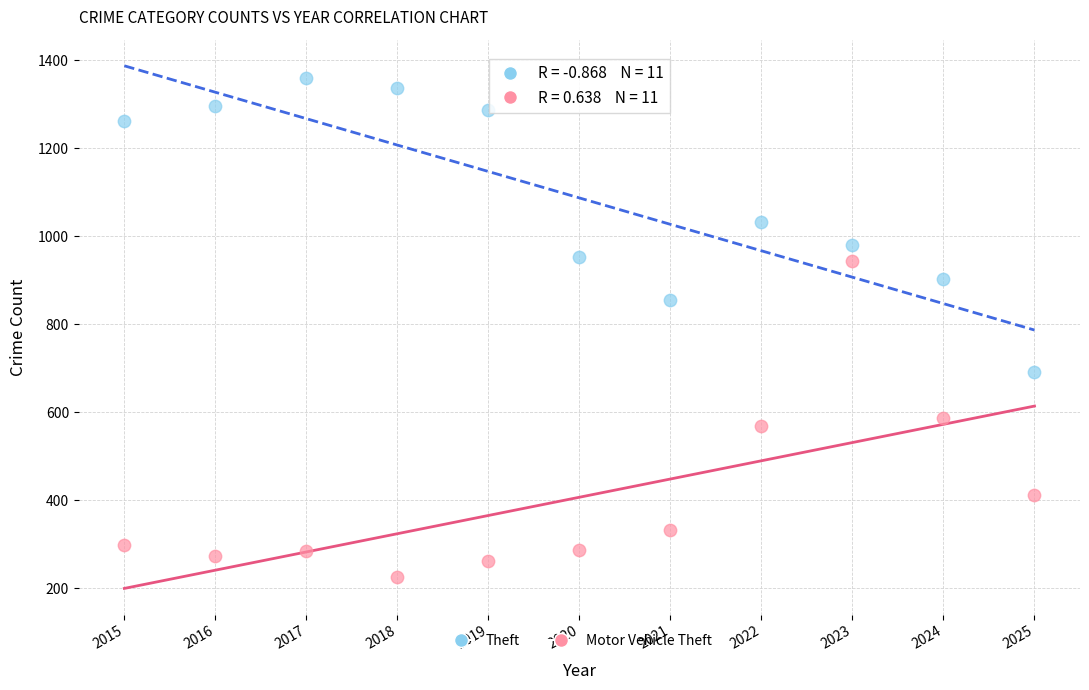

Across all data points, what is the range of X values (max minus min)?

10